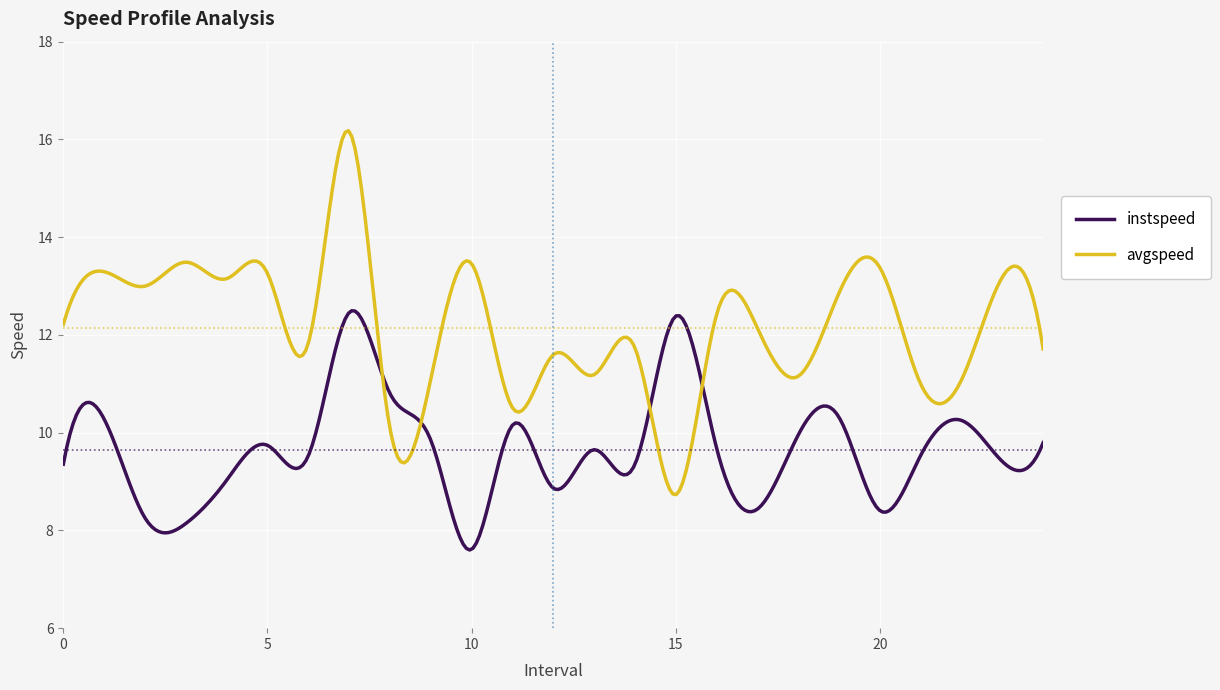

What is the minimum value shown in the chart?

7.6